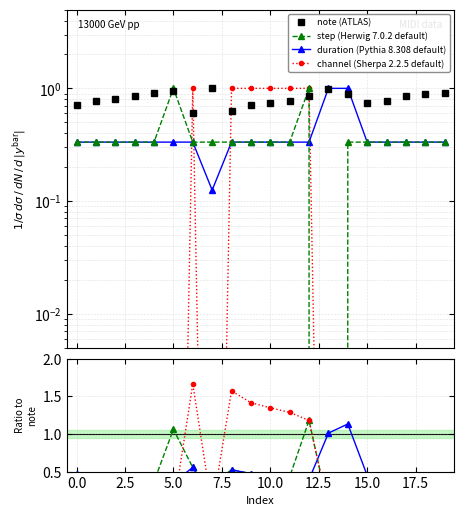

How many interior local valleys does the note series have?

3